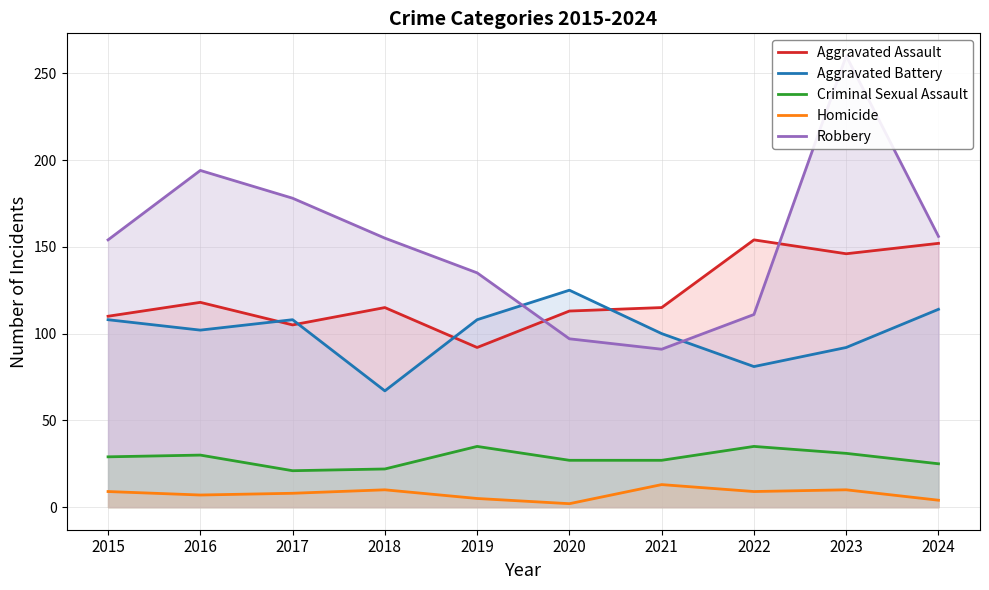

True or false: Aggravated Assault and Homicide intersect in this chart.

False